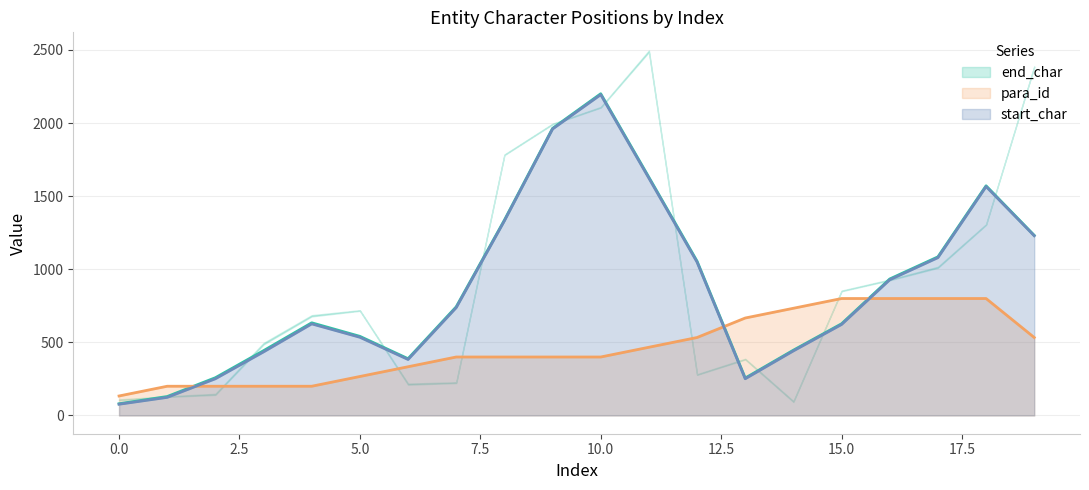

The start_char series shows 1229.3 at 19. True or false?

True